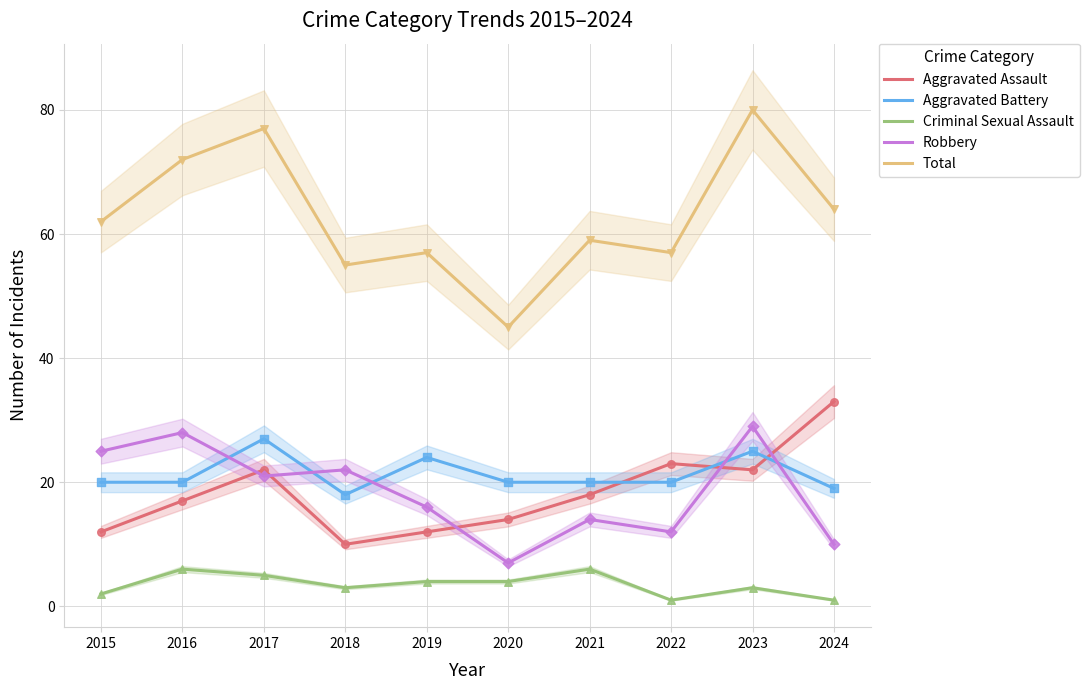

At which category is the sum across all series the highest?

2023